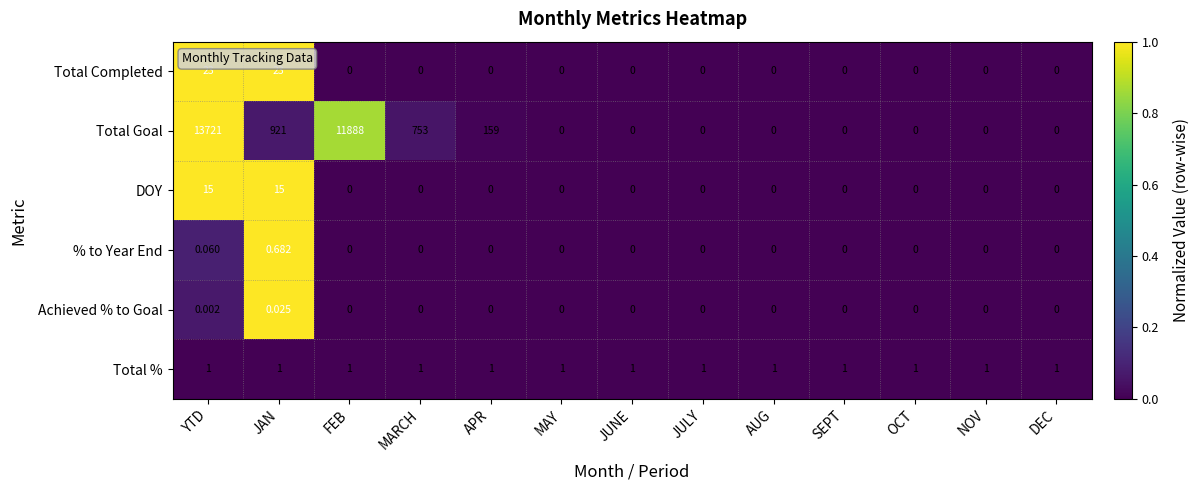

At which category is the sum across all series the highest?

YTD